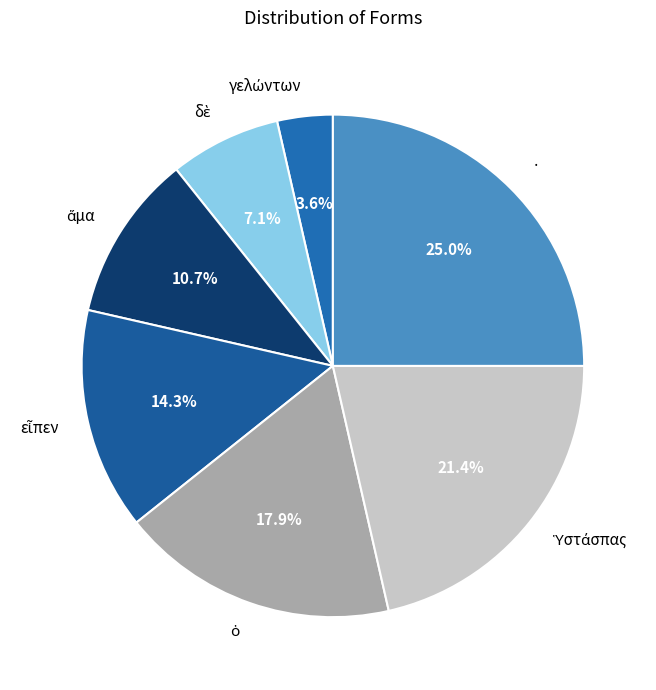

Does any single category account for the majority?

No